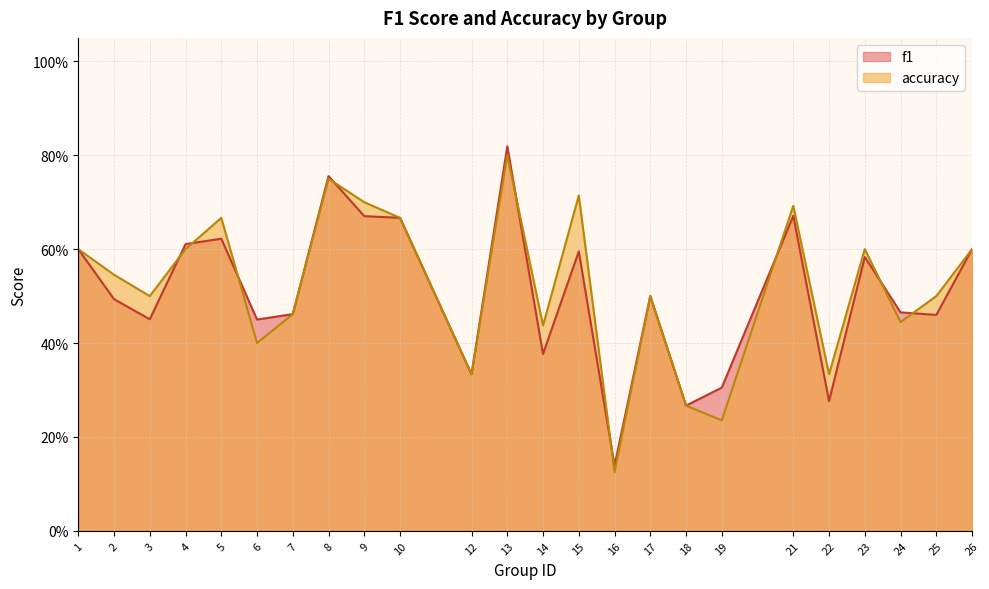

The value of accuracy at 26 is 0.6. True or false?

True